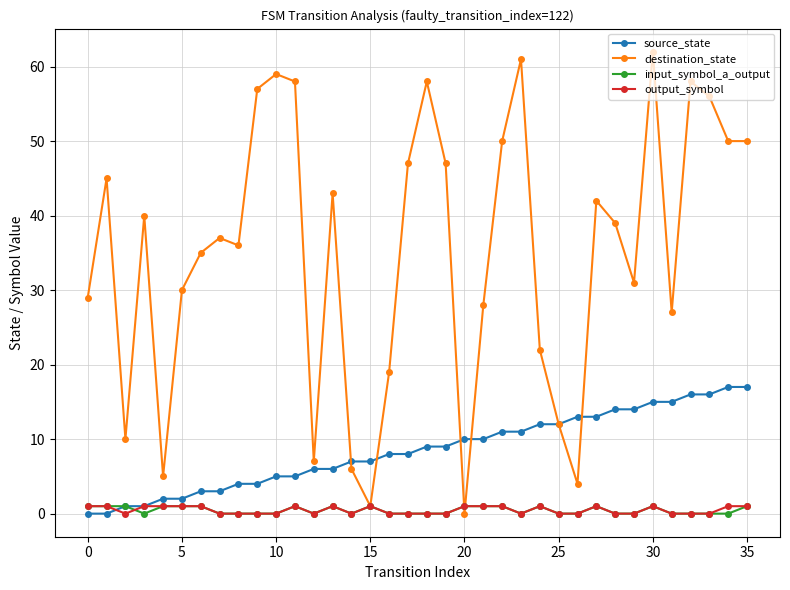

Reading right to left, extract all data points from this chart.

source_state: 17	17	16	16	15	15	14	14	13	13	12	12	11	11	10	10	9	9	8	8	7	7	6	6	5	5	4	4	3	3	2	2	1	1	0	0
destination_state: 50	50	56	58	27	62	31	39	42	4	12	22	61	50	28	0	47	58	47	19	1	6	43	7	58	59	57	36	37	35	30	5	40	10	45	29
input_symbol_a_output: 1	0	0	0	0	1	0	0	1	0	0	1	0	1	1	1	0	0	0	0	1	0	1	0	1	0	0	0	0	1	1	1	0	1	1	1
output_symbol: 1	1	0	0	0	1	0	0	1	0	0	1	0	1	1	1	0	0	0	0	1	0	1	0	1	0	0	0	0	1	1	1	1	0	1	1